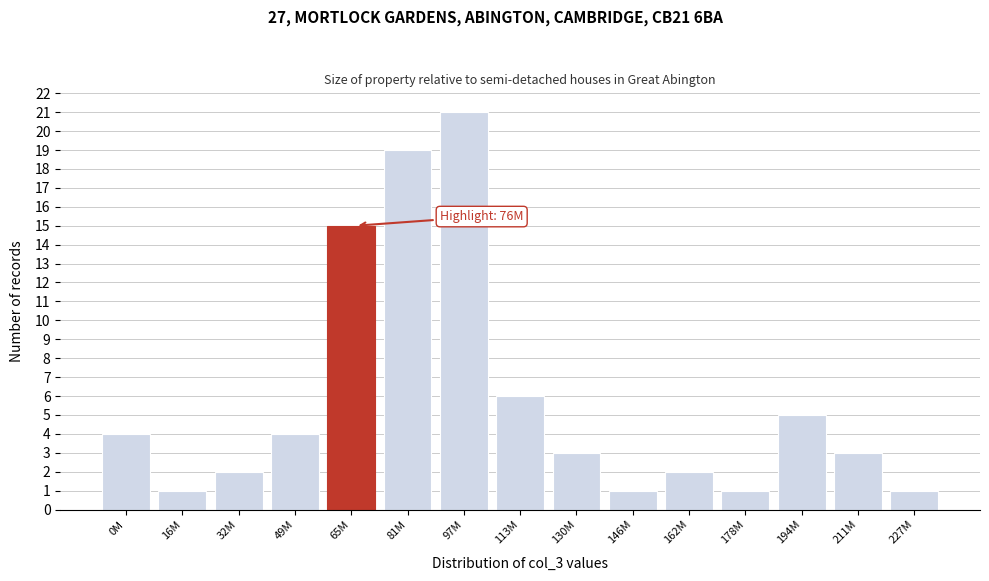

Reading left to right, what are all the values shown in this chart?

0M=4	16M=1	32M=2	49M=4	65M=15	81M=19	97M=21	113M=6	130M=3	146M=1	162M=2	178M=1	194M=5	211M=3	227M=1